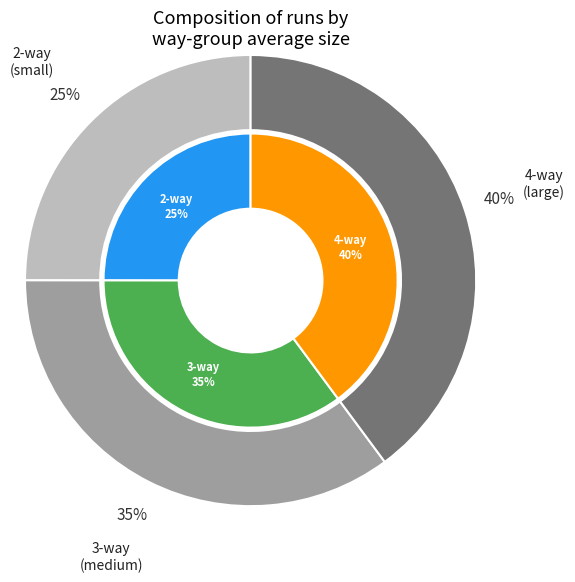

What percentage do 4-way and 3-way together represent?

75.0%